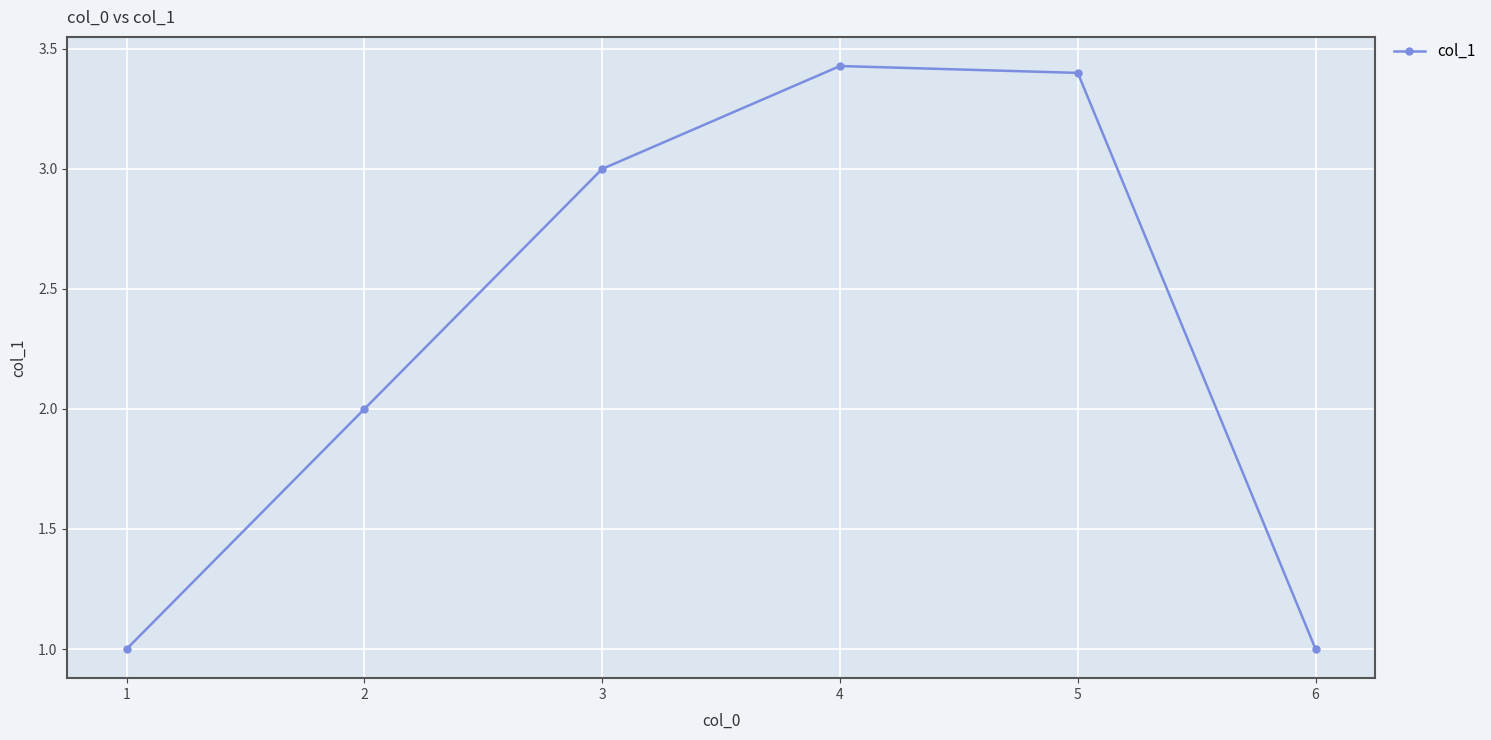

How many categories are shown in the chart?

6